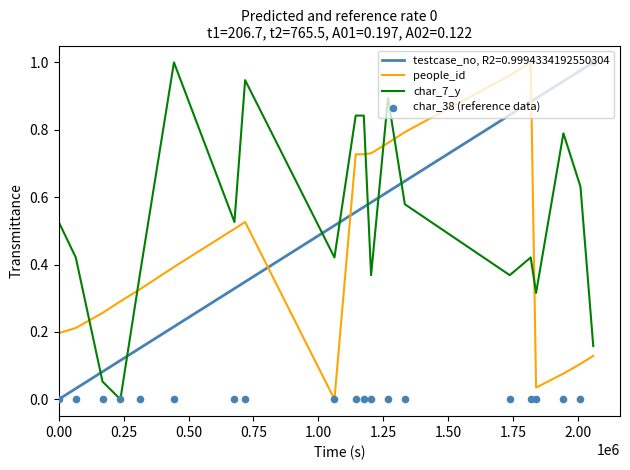

True or false: people_id and testcase_no, R2=0.9994334192550304 cross at least once.

True